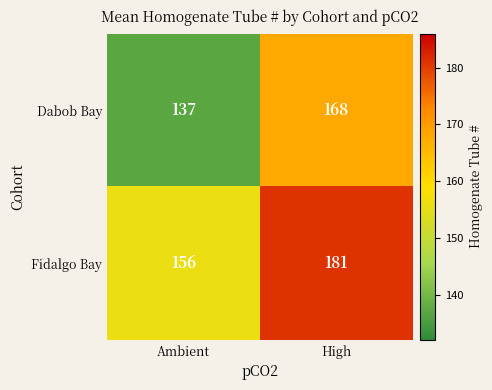

Which series has the largest total across all categories?

Fidalgo Bay